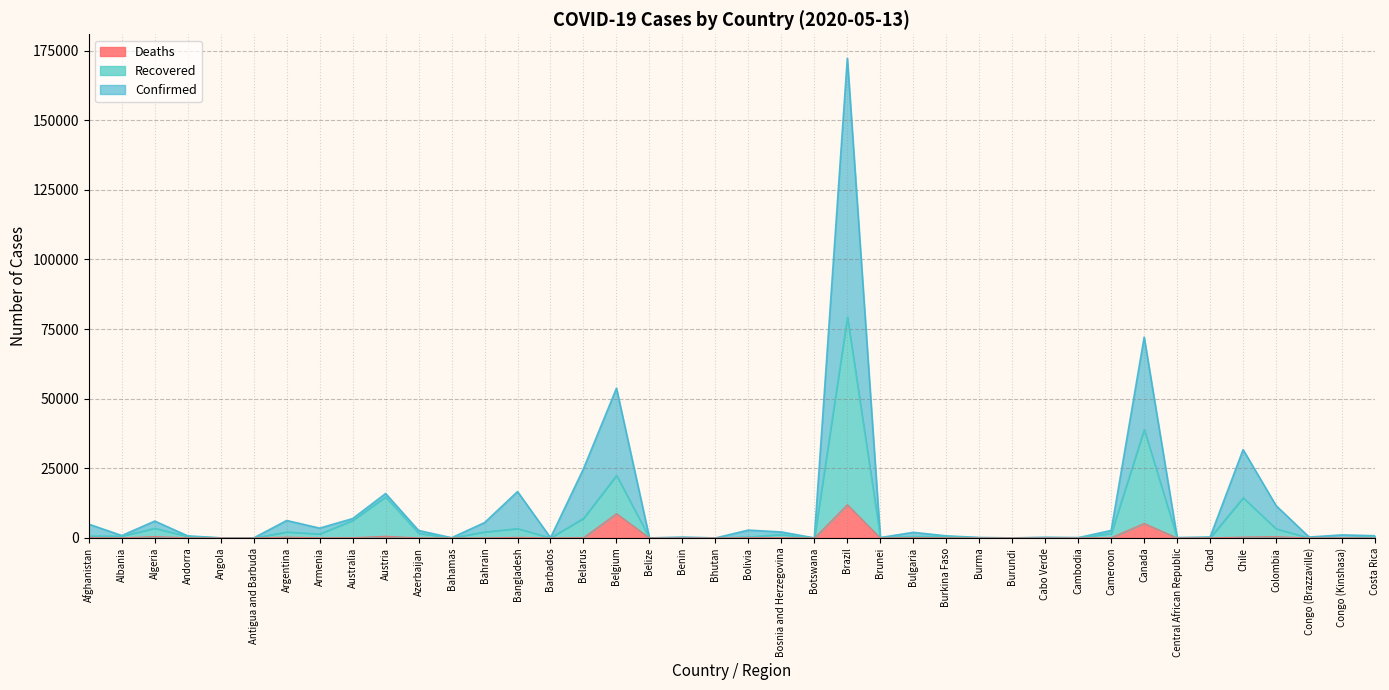

How many values in Deaths (line) are above zero?

37